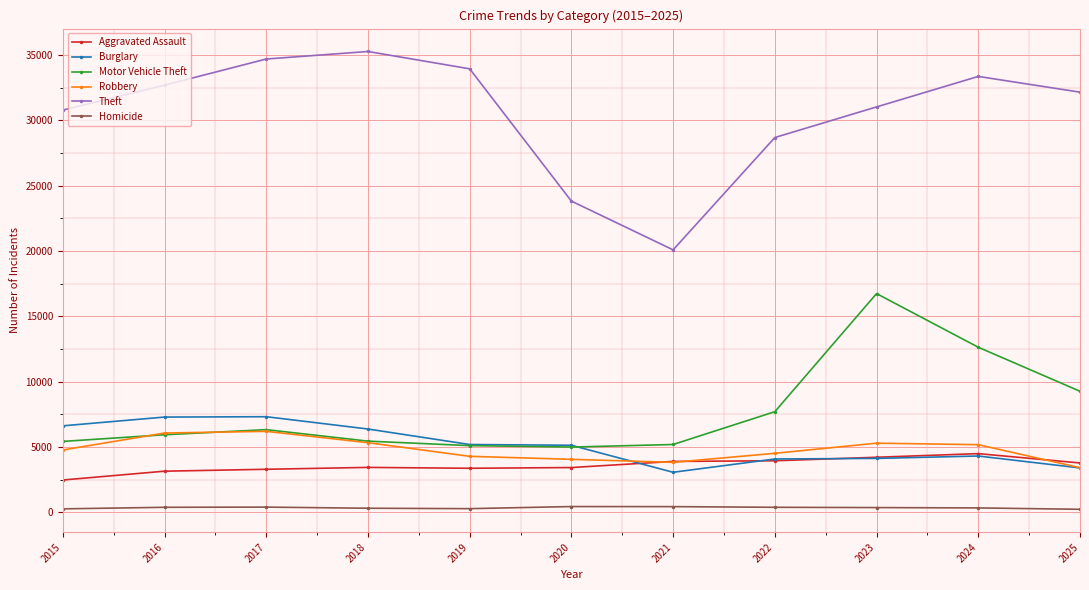

What value does the Robbery series have at 2018?

5330